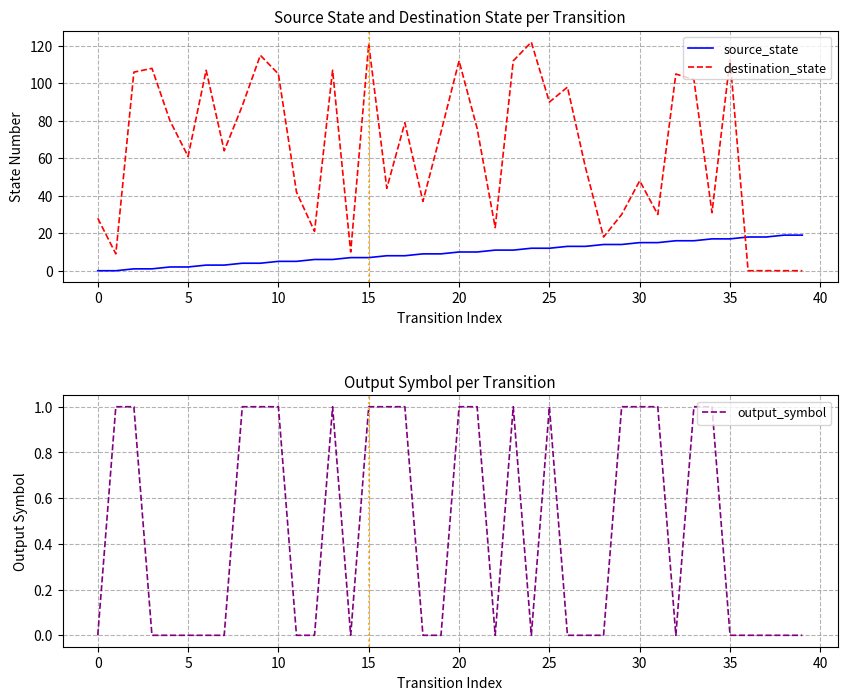

Reading left to right, list all the values displayed in this chart.

source_state: 0	0	1	1	2	2	3	3	4	4	5	5	6	6	7	7	8	8	9	9	10	10	11	11	12	12	13	13	14	14	15	15	16	16	17	17	18	18	19	19
destination_state: 28	9	106	108	80	61	107	64	88	115	105	42	21	107	10	121	44	79	37	74	112	76	23	112	122	90	98	55	18	30	48	30	105	102	31	113	0	0	0	0
output_symbol: 0	1	1	0	0	0	0	0	1	1	1	0	0	1	0	1	1	1	0	0	1	1	0	1	0	1	0	0	0	1	1	1	0	1	1	0	0	0	0	0